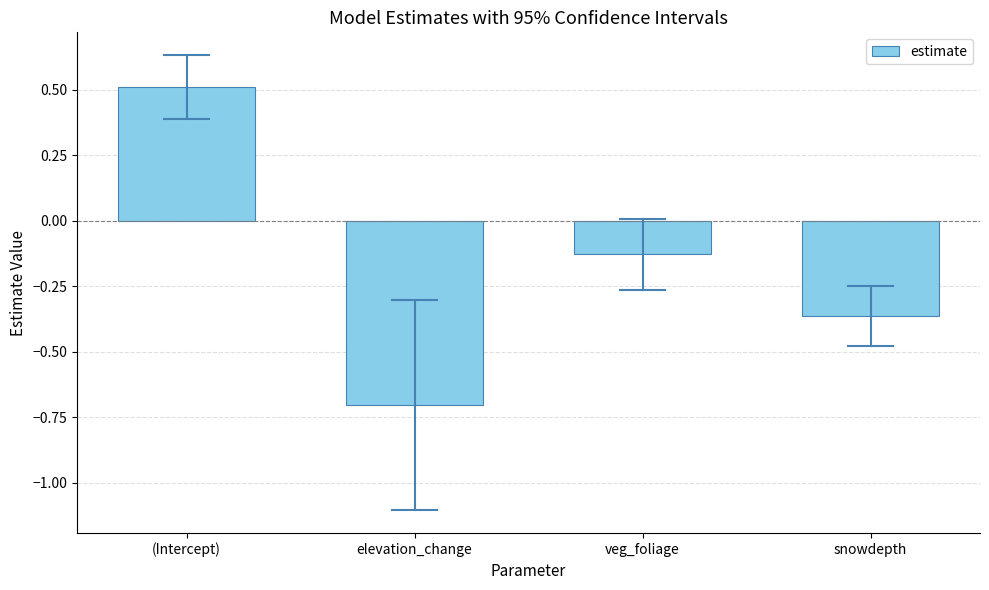

Which has a higher value, snowdepth or veg_foliage?

veg_foliage